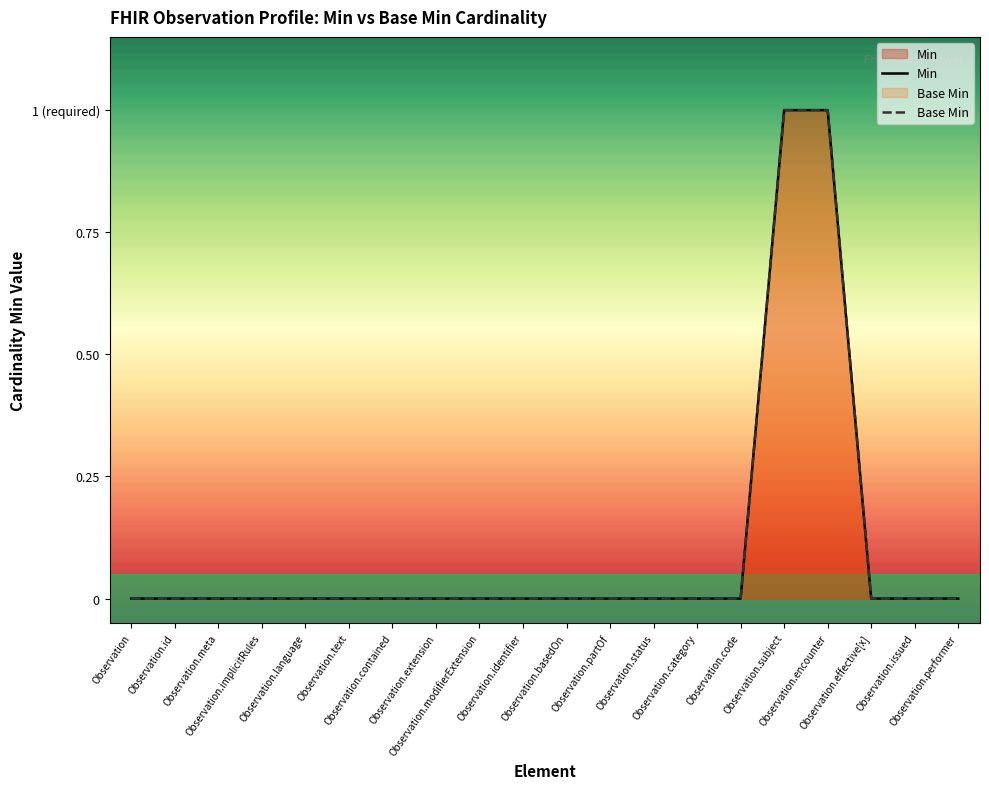

Count the Min values in the range 0 to 1.

20